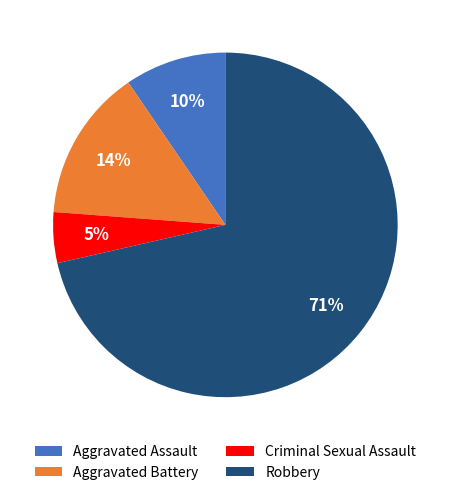

Which slice is the largest?

Robbery